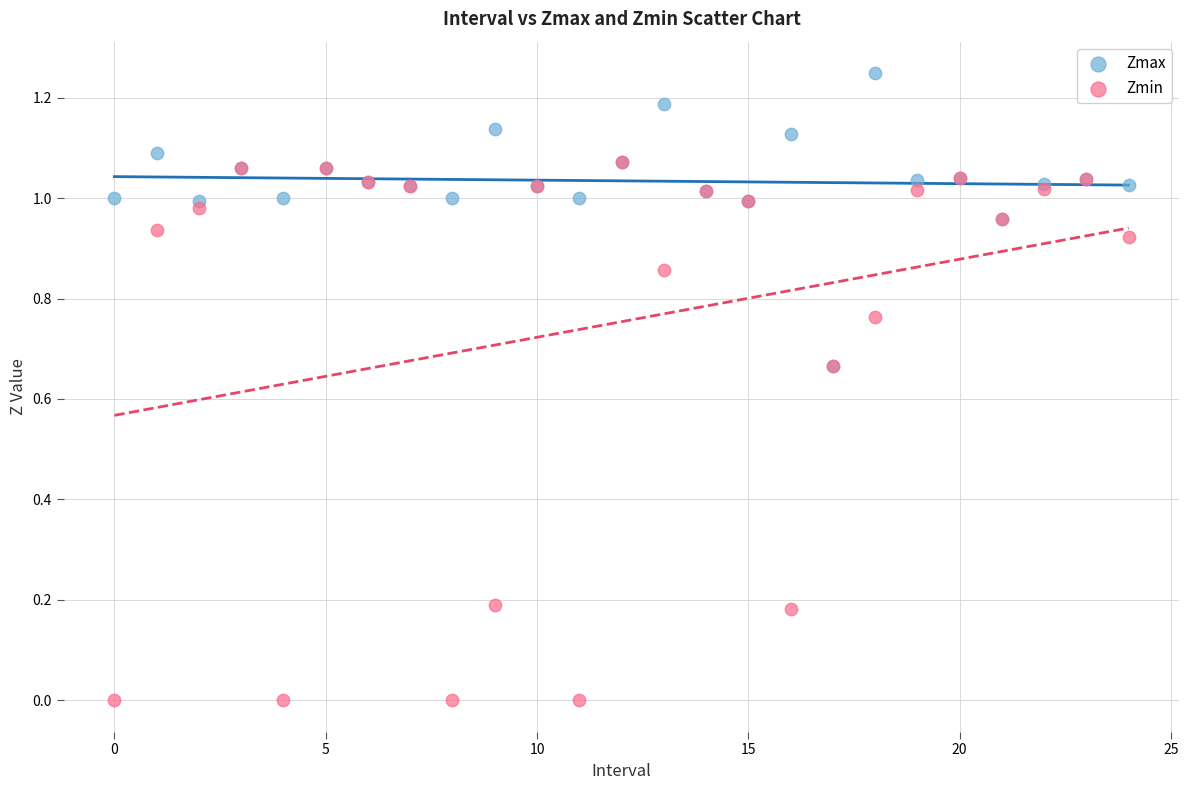

What are all the series names shown in the legend?

Zmax, Zmin